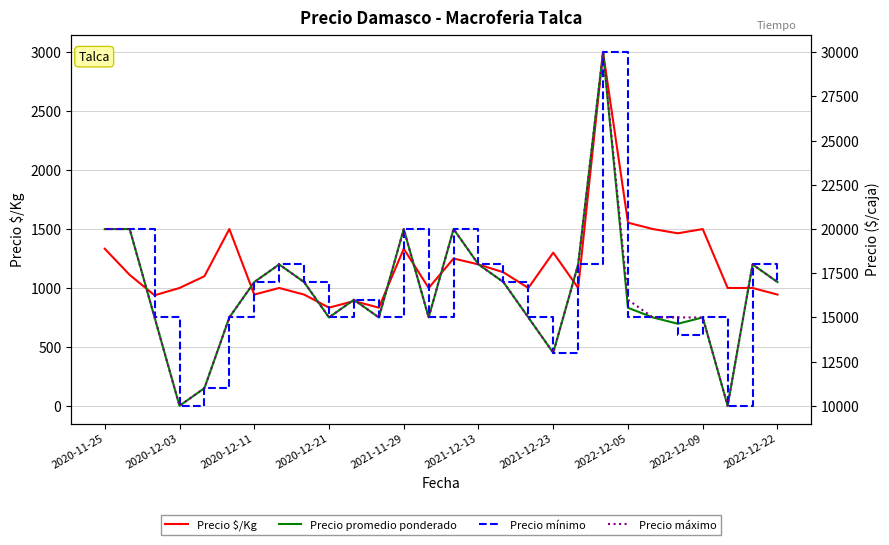

What is the sum of all Precio mínimo values?

459000